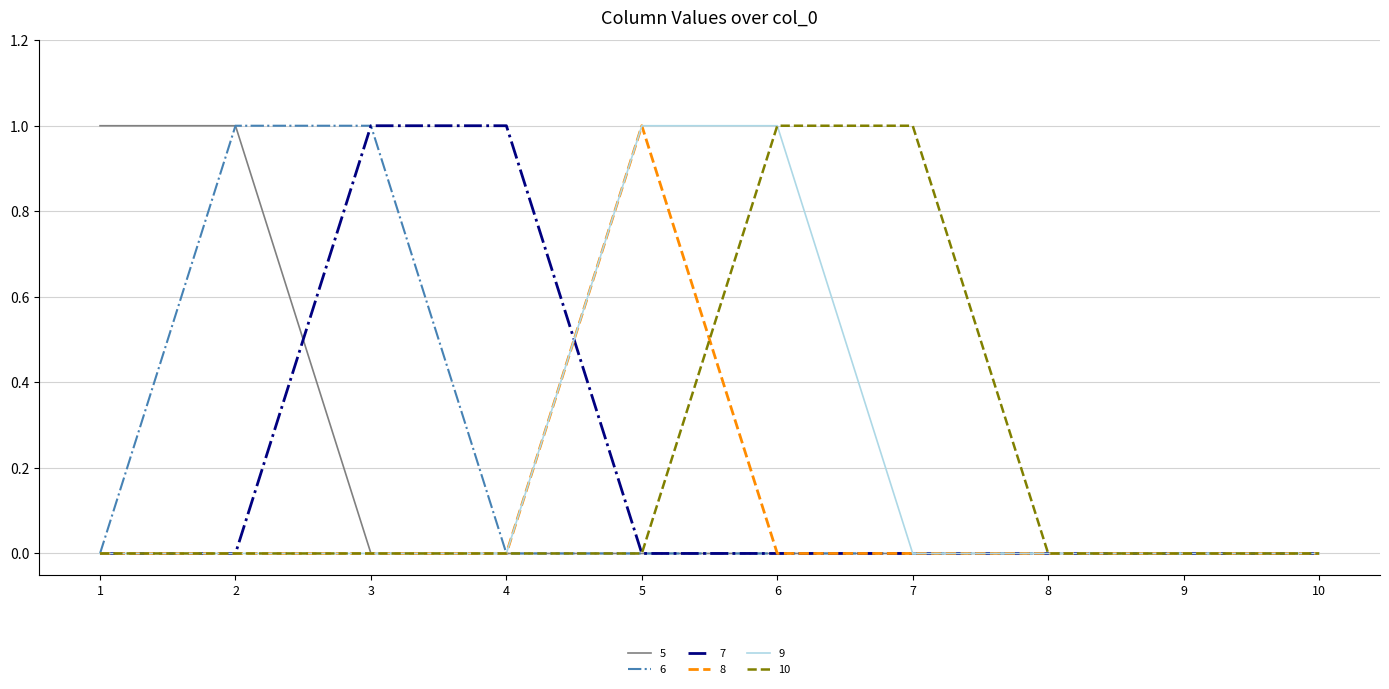

The value of 8 at 9 is -1. True or false?

False